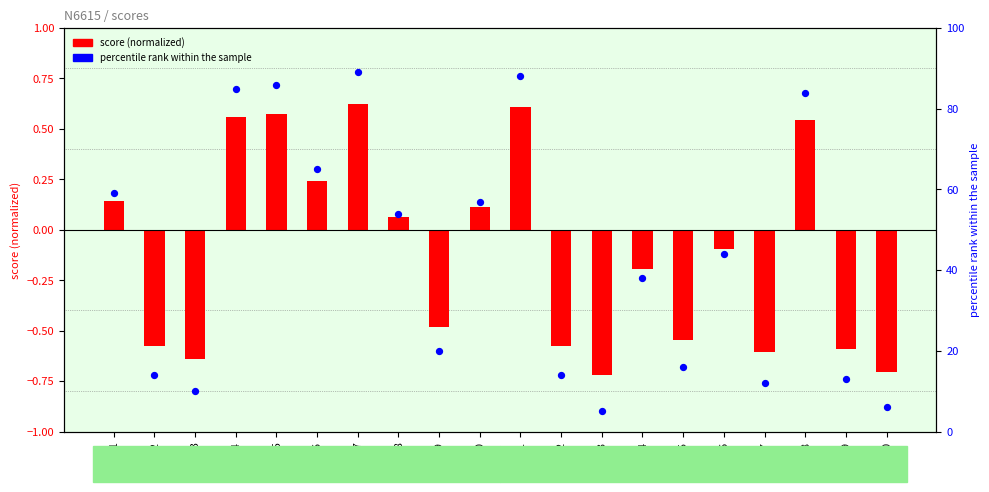

Which series contains the highest Y value?

percentile rank within the sample